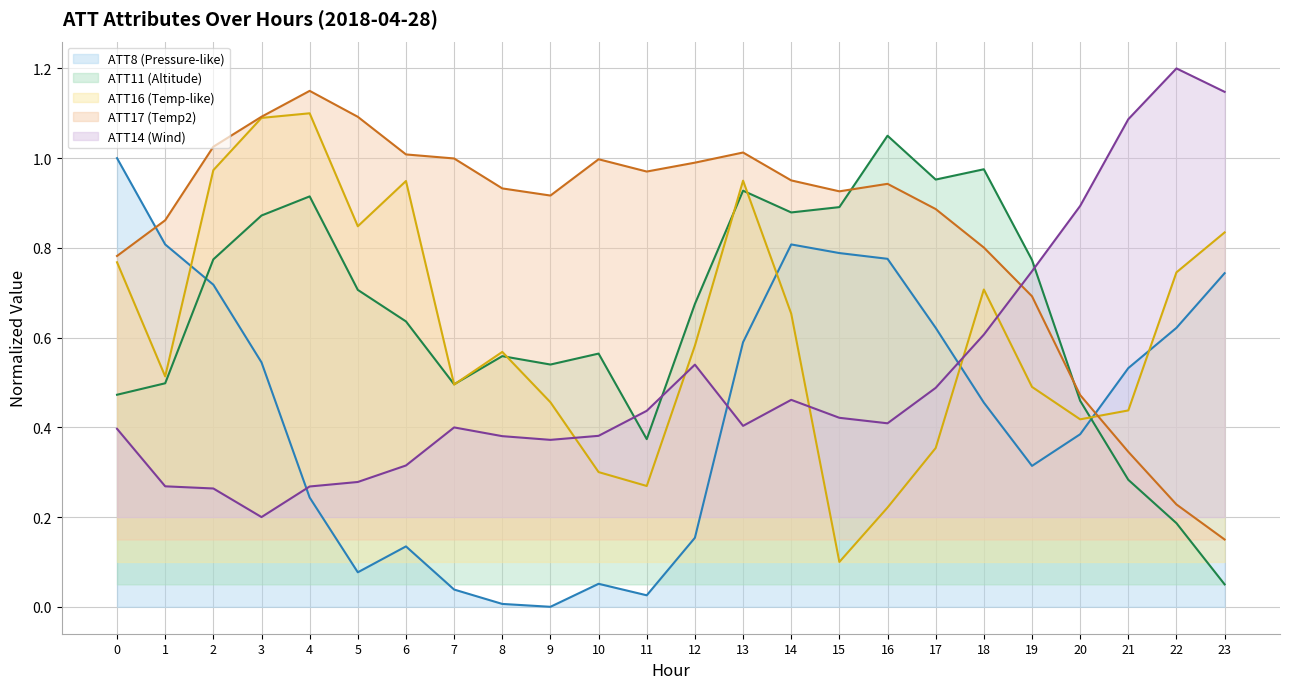

Reading right to left, list all the values displayed in this chart.

ATT8: 23=0.7	22=0.6	21=0.5	20=0.4	19=0.3	18=0.5	17=0.6	16=0.8	15=0.8	14=0.8	13=0.6	12=0.2	11=0.0	10=0.1	9=0.0	8=0.0	7=0.0	6=0.1	5=0.1	4=0.2	3=0.5	2=0.7	1=0.8	0=1.0
ATT11: 23=0.1	22=0.2	21=0.3	20=0.5	19=0.8	18=1.0	17=1.0	16=1.1	15=0.9	14=0.9	13=0.9	12=0.7	11=0.4	10=0.6	9=0.5	8=0.6	7=0.5	6=0.6	5=0.7	4=0.9	3=0.9	2=0.8	1=0.5	0=0.5
ATT14: 23=1.1	22=1.2	21=1.1	20=0.9	19=0.7	18=0.6	17=0.5	16=0.4	15=0.4	14=0.5	13=0.4	12=0.5	11=0.4	10=0.4	9=0.4	8=0.4	7=0.4	6=0.3	5=0.3	4=0.3	3=0.2	2=0.3	1=0.3	0=0.4
ATT16: 23=0.8	22=0.7	21=0.4	20=0.4	19=0.5	18=0.7	17=0.4	16=0.2	15=0.1	14=0.7	13=0.9	12=0.6	11=0.3	10=0.3	9=0.5	8=0.6	7=0.5	6=0.9	5=0.8	4=1.1	3=1.1	2=1.0	1=0.5	0=0.8
ATT17: 23=0.2	22=0.2	21=0.3	20=0.5	19=0.7	18=0.8	17=0.9	16=0.9	15=0.9	14=1.0	13=1.0	12=1.0	11=1.0	10=1.0	9=0.9	8=0.9	7=1.0	6=1.0	5=1.1	4=1.1	3=1.1	2=1.0	1=0.9	0=0.8